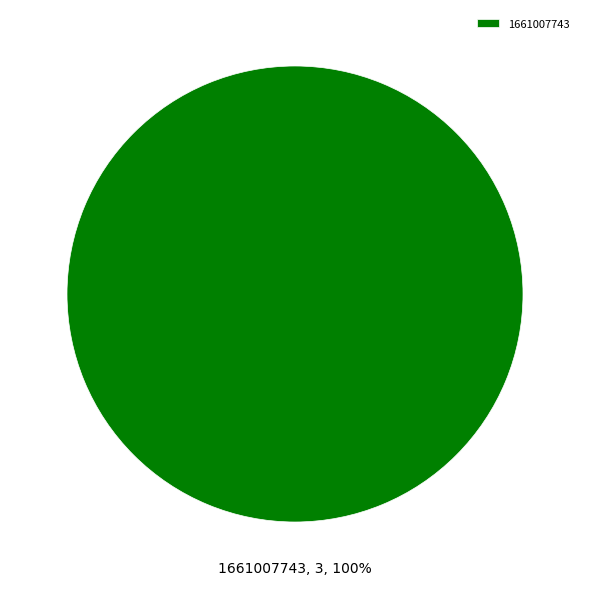

Is it true that 1661007743 is 100% of the pie?

True